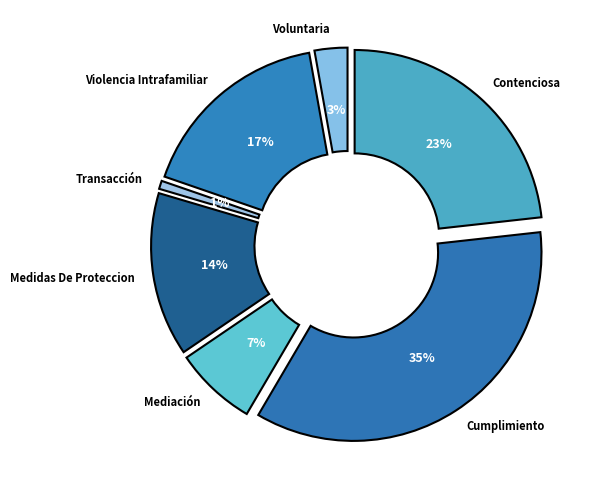

Count the number of slices in the pie.

7